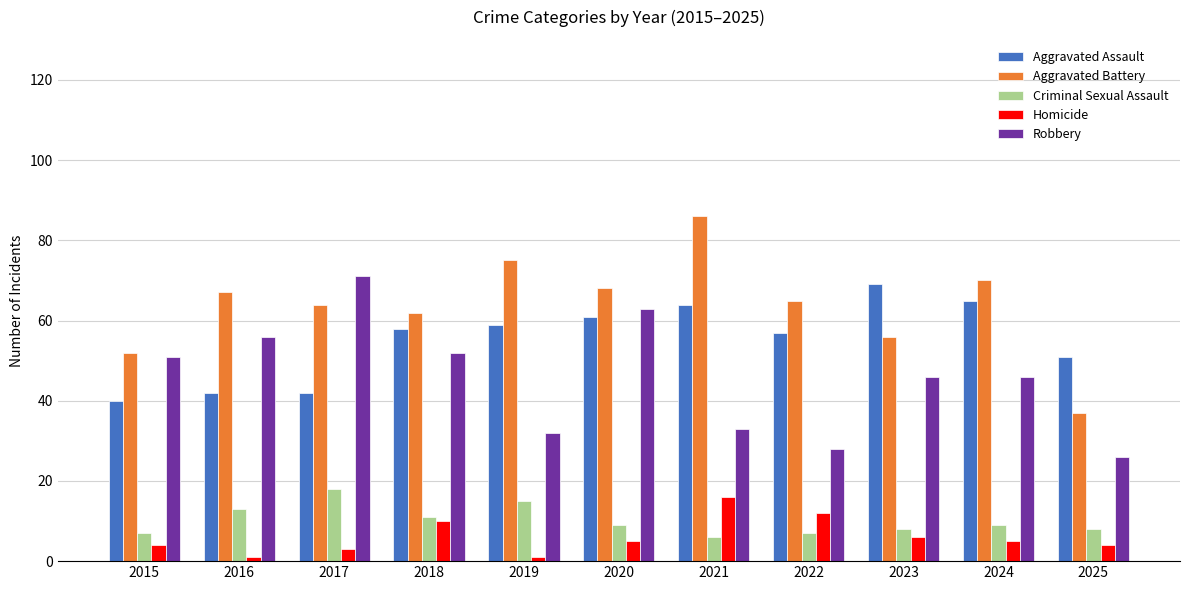

What is the difference between the maximum and second lowest values in the Aggravated Assault series?

27